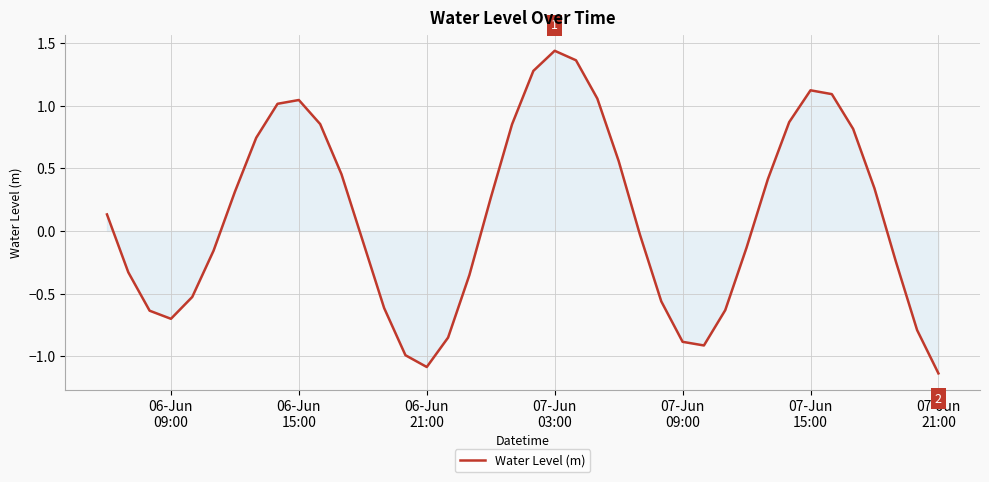

What is the difference between the maximum and minimum values?

2.6